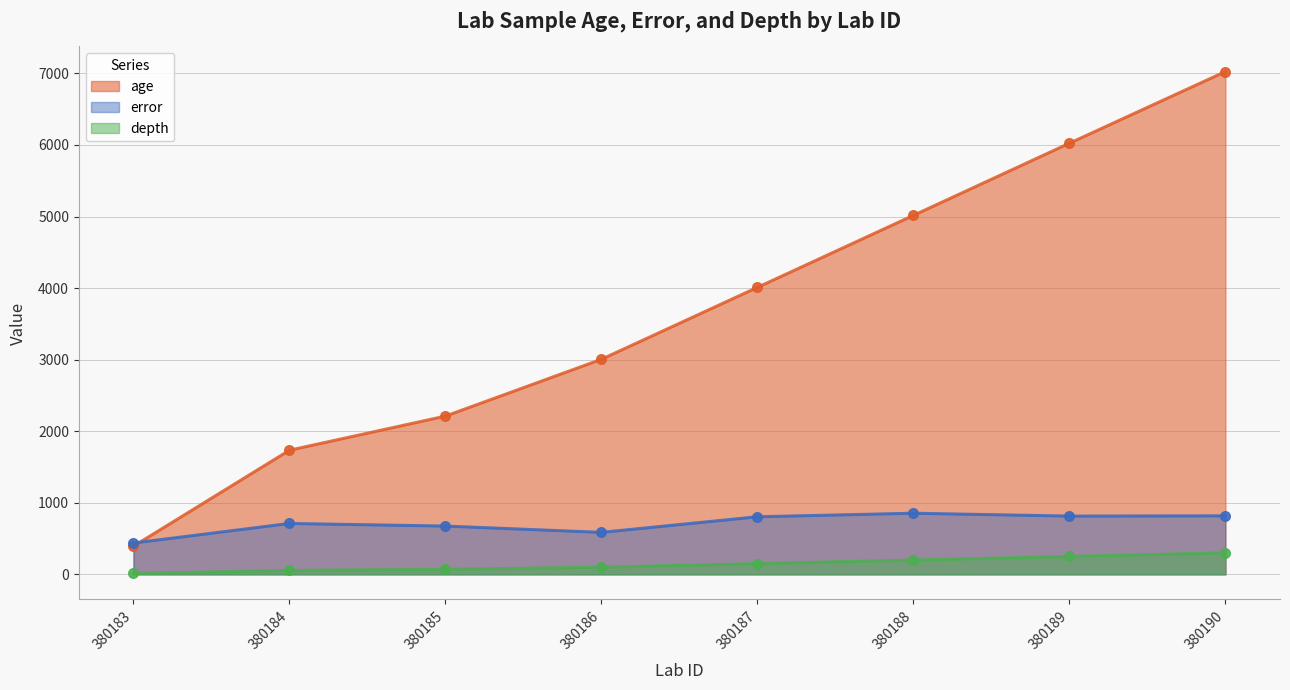

What is the total value across all series at 380185?

2955.5